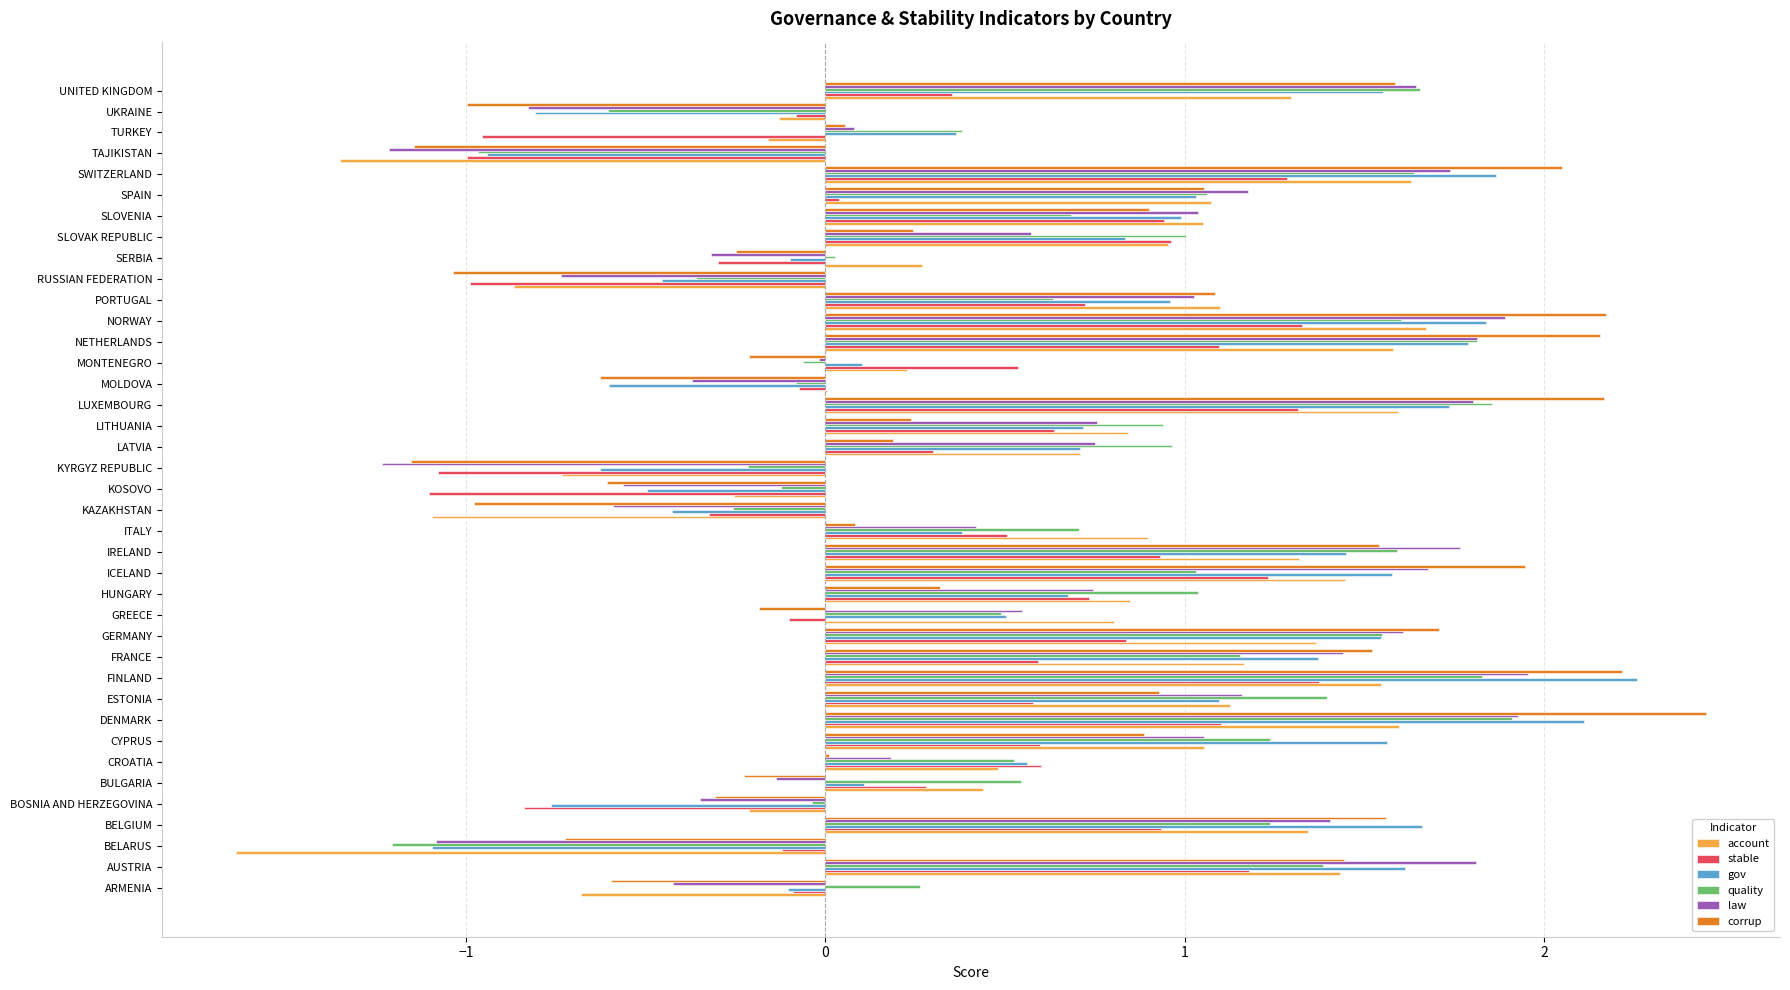

Between KAZAKHSTAN and SWITZERLAND, which series saw the biggest shift?

corrup